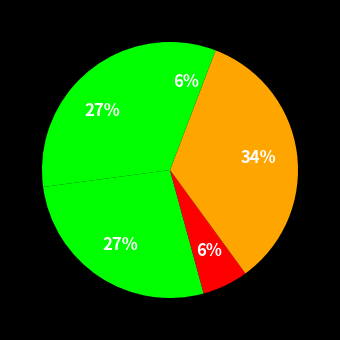

Count the number of slices in the pie.

5